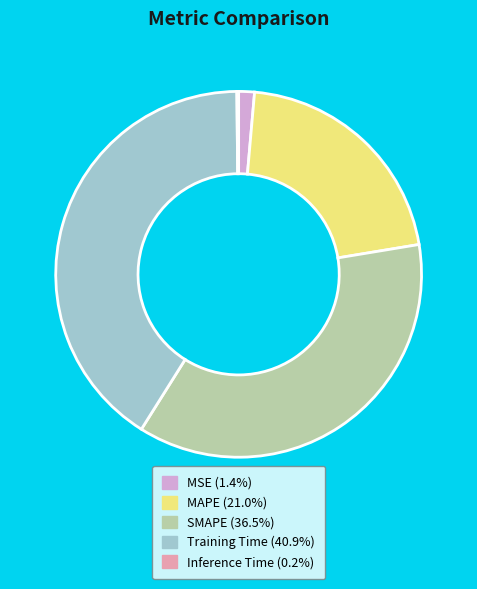

Is the sum of MAPE (21.0%) and MSE (1.4%) greater than half?

No